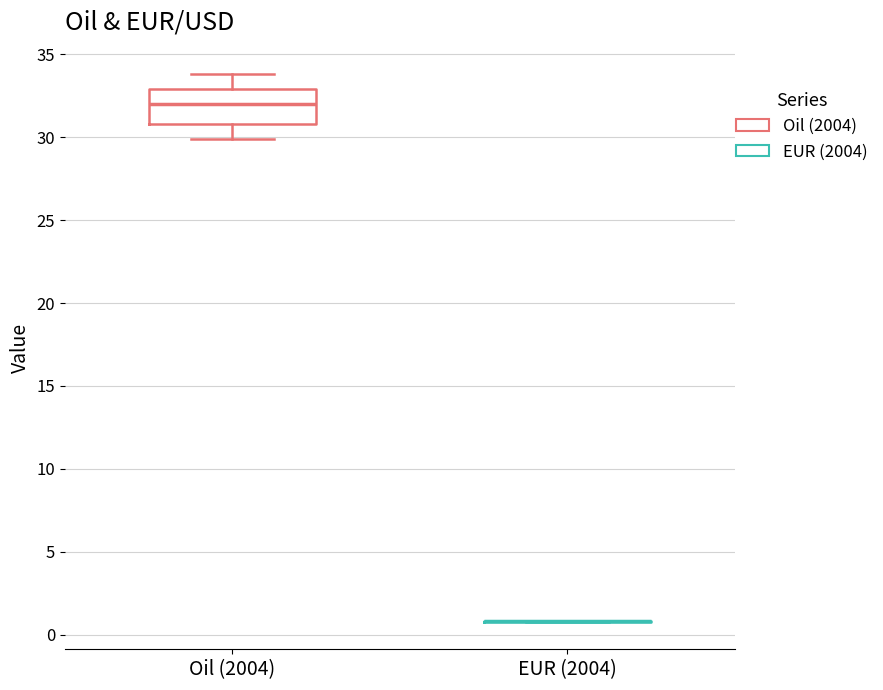

Reading left to right, read every box against the y-axis: the position of its median line, the range the box covers, and the ends of its whiskers. The values are not printed on the chart, so give them approximately, as read against the axis.

Oil (2004): median 32, box 31 to 33, whiskers 30 to 34
EUR (2004): box collapsed to a line at 1, whiskers 1 to 1